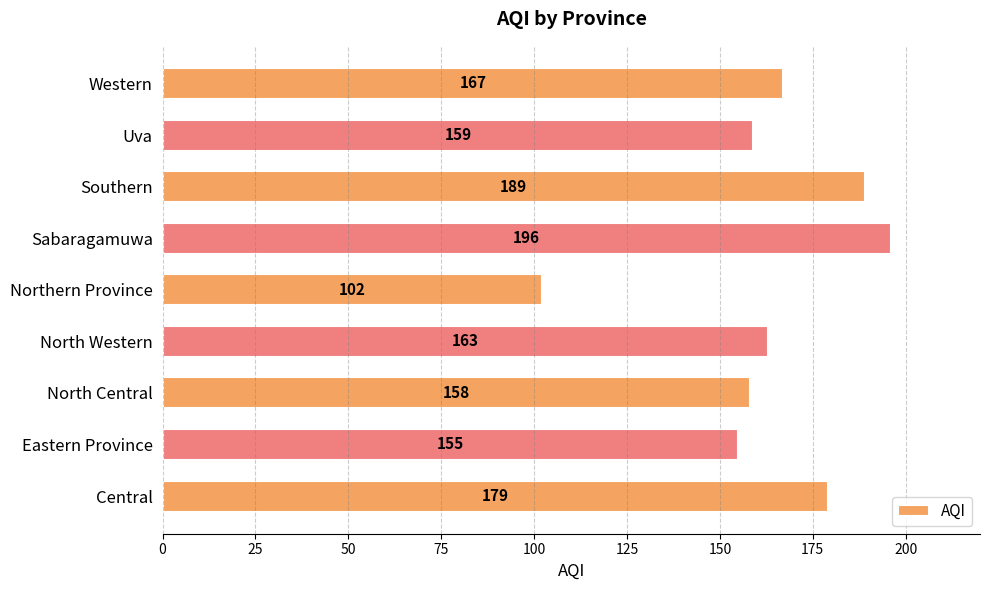

What is the smallest value displayed?

102